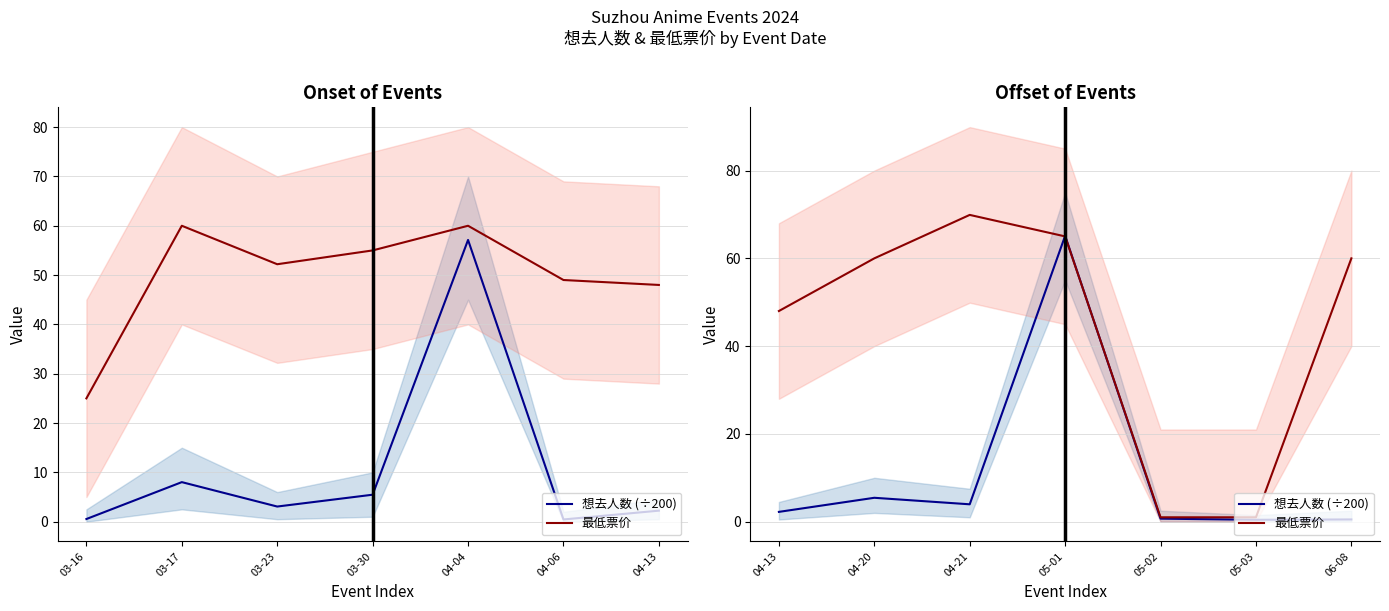

True or false: 最低票价 has a value of 99.1 at 04-21.

False